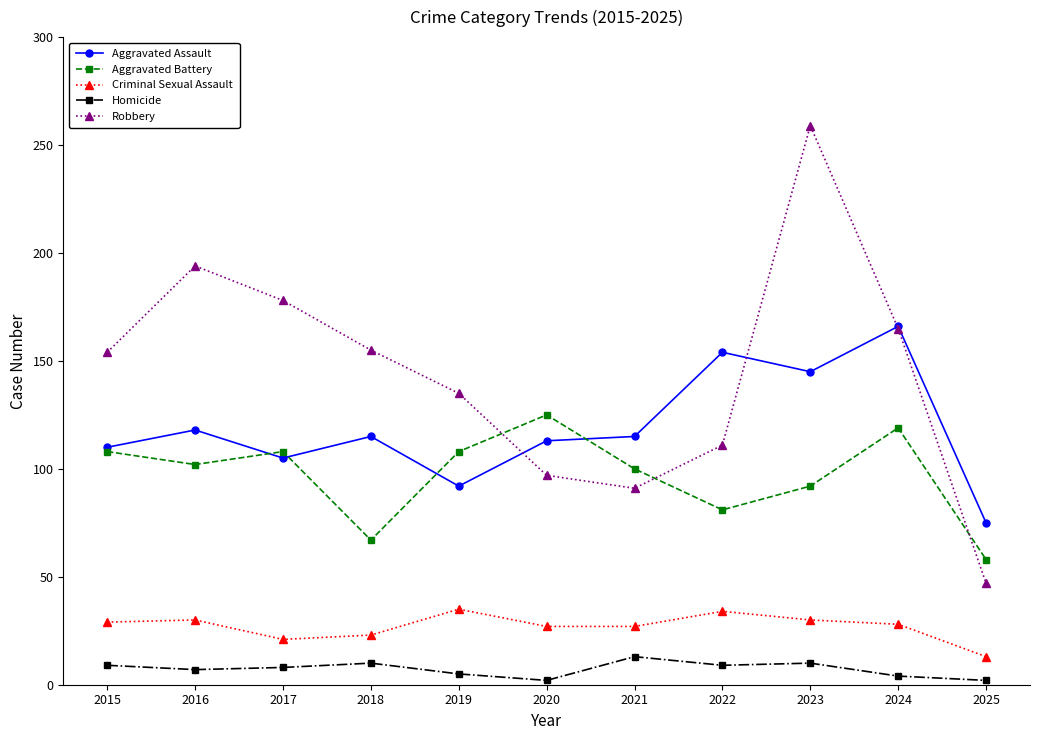

What value does the Robbery series have at 2025, to the nearest 5?

45